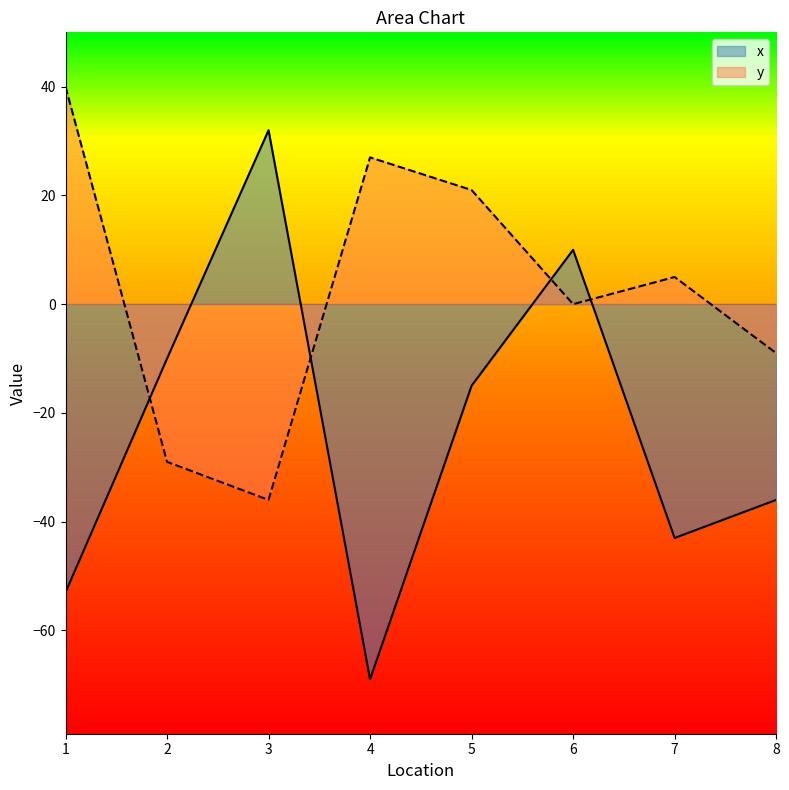

What is the highest value of the x series?

32